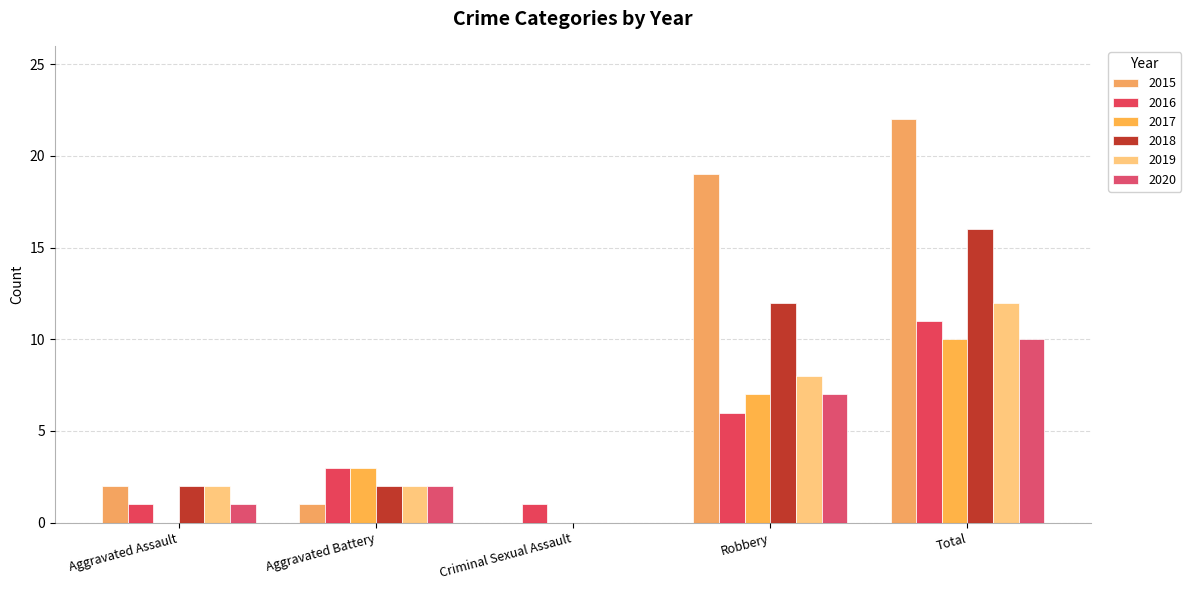

What is the sum of the 2018 values at Robbery and Aggravated Battery?

14